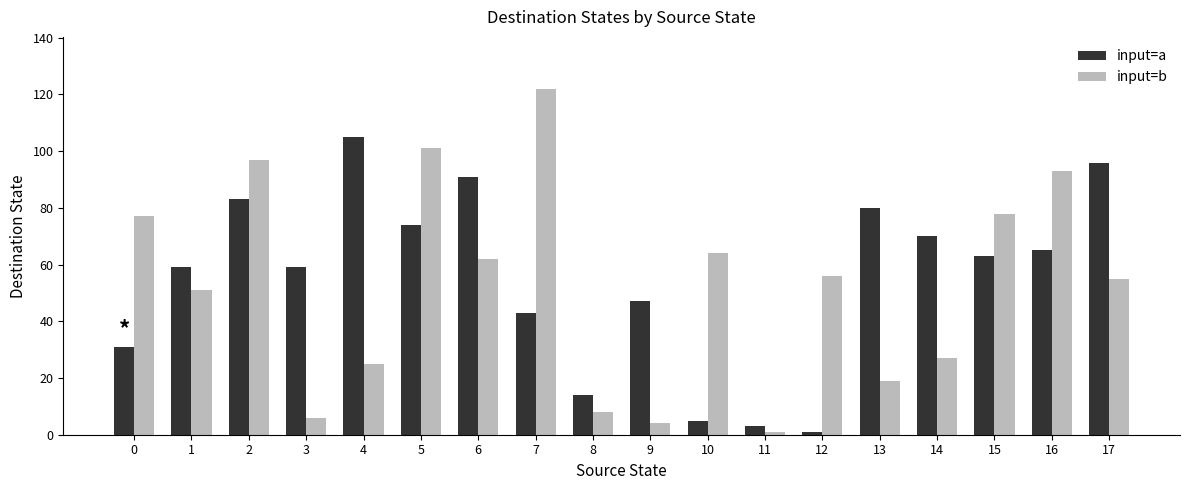

What are all the series names shown in the legend?

input=a, input=b